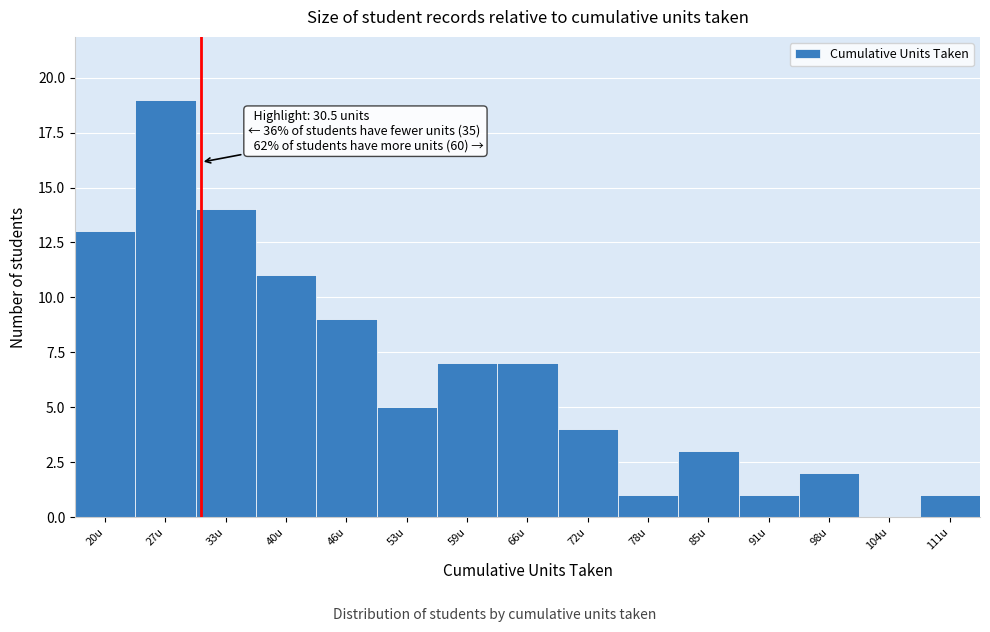

Over which range of the x-axis is the bar tallest?

23 to 30